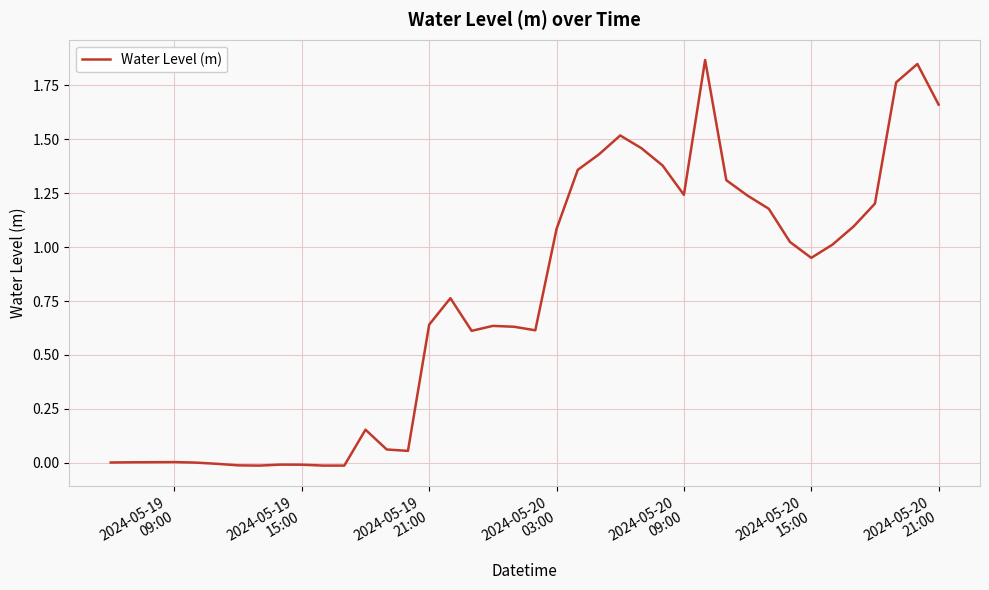

How many lines are shown in the chart?

1